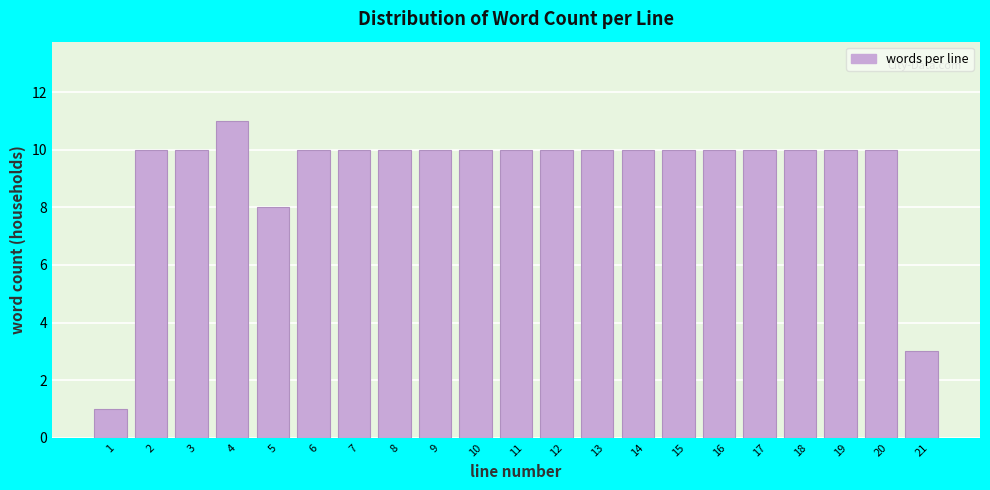

Over which range of the x-axis is the bar tallest?

3.5 to 4.5